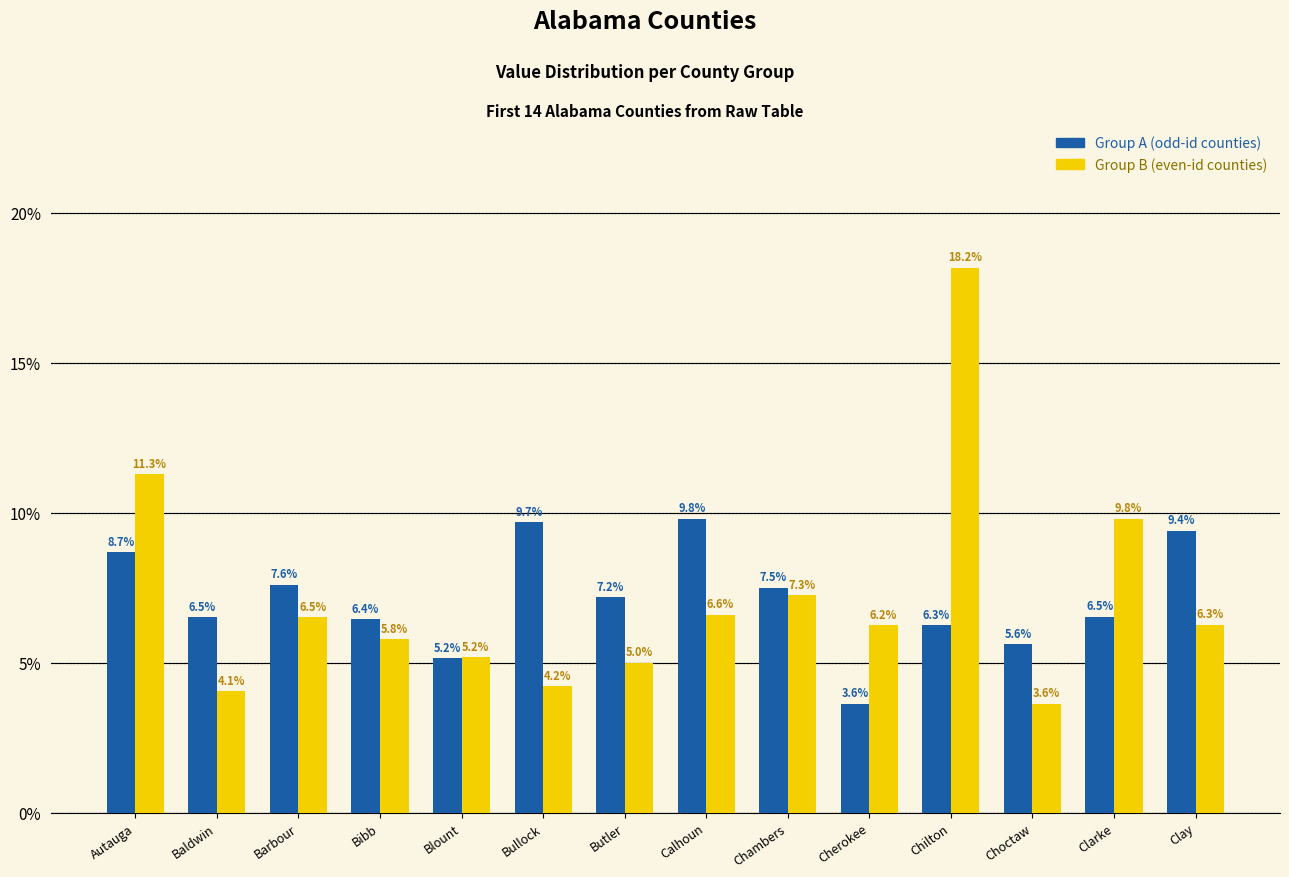

How many groups of bars are there?

14